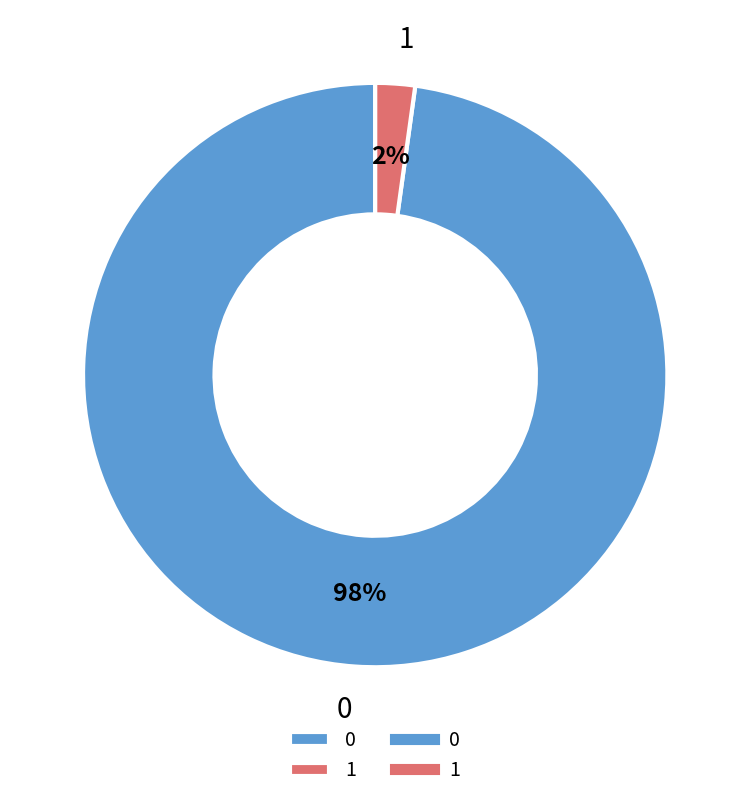

True or false: 0 accounts for 98% of the total.

True